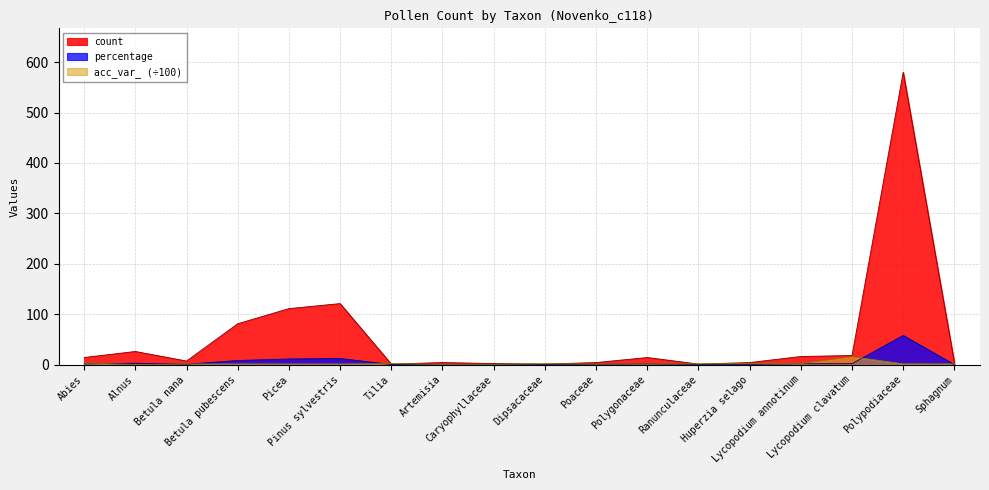

Which category has the lowest value in the count series?

Tilia